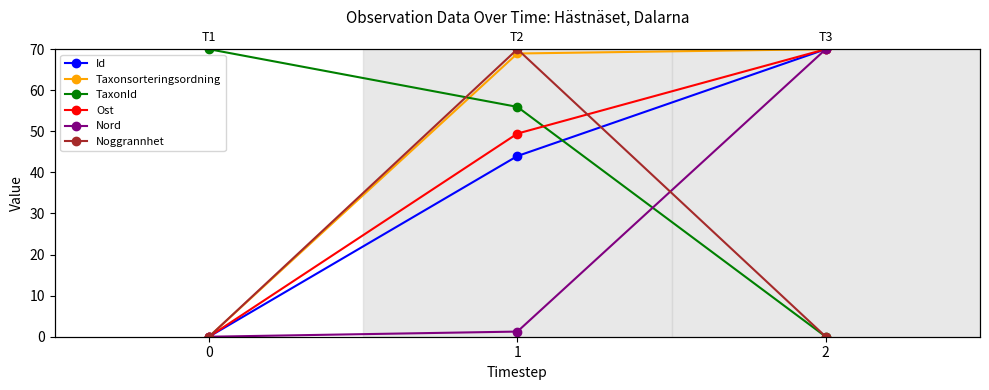

Rank the series by their maximum value, from highest to lowest.

Id, Taxonsorteringsordning, TaxonId, Ost, Nord, Noggrannhet